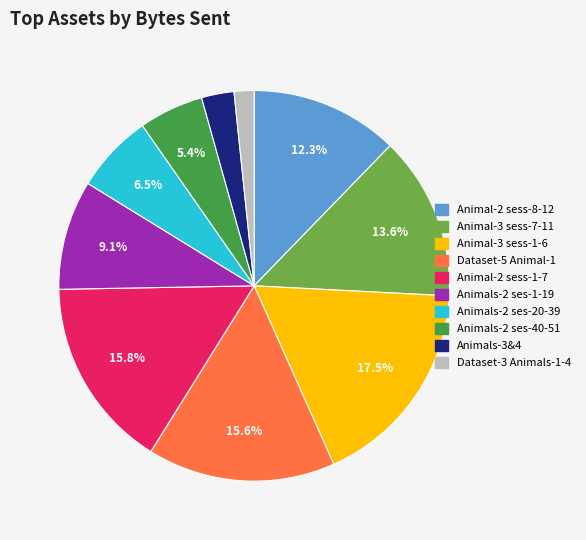

What is the ratio of the value at Dataset-3 Animals-1-4 to the value at Animal-2 sess-1-7?

0.1